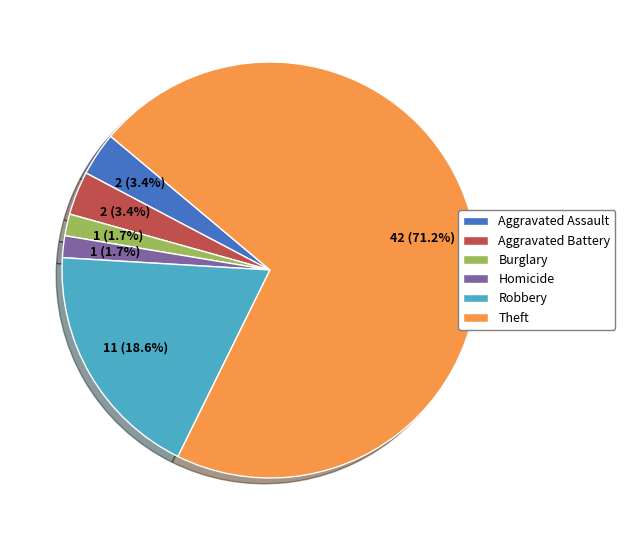

What is the largest slice in the pie chart?

Theft